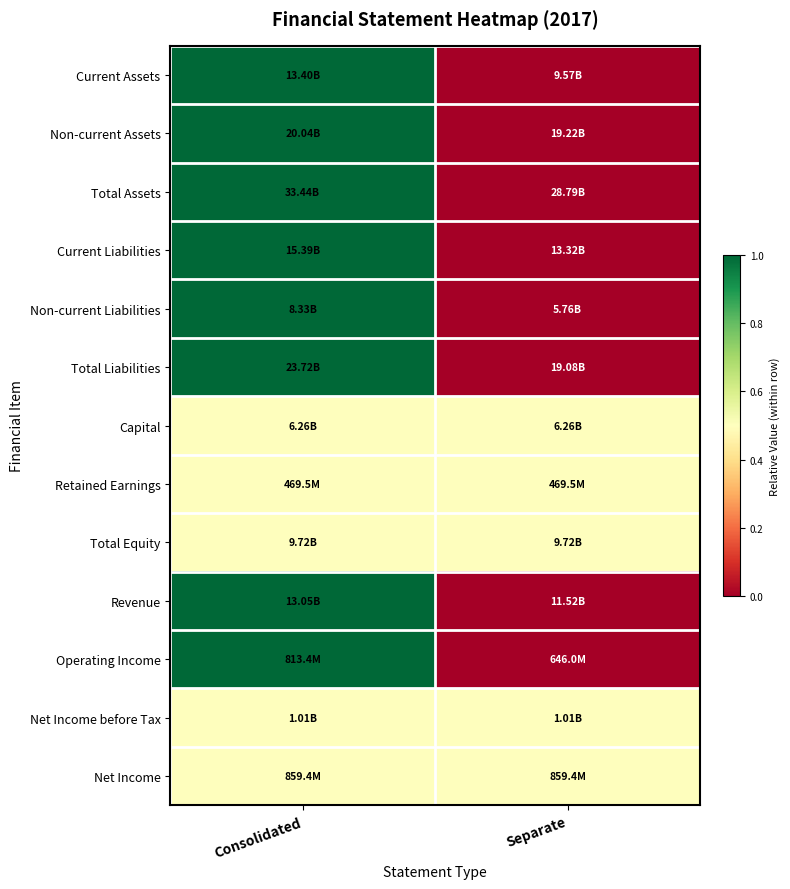

Which category has the highest value across all series?

Consolidated